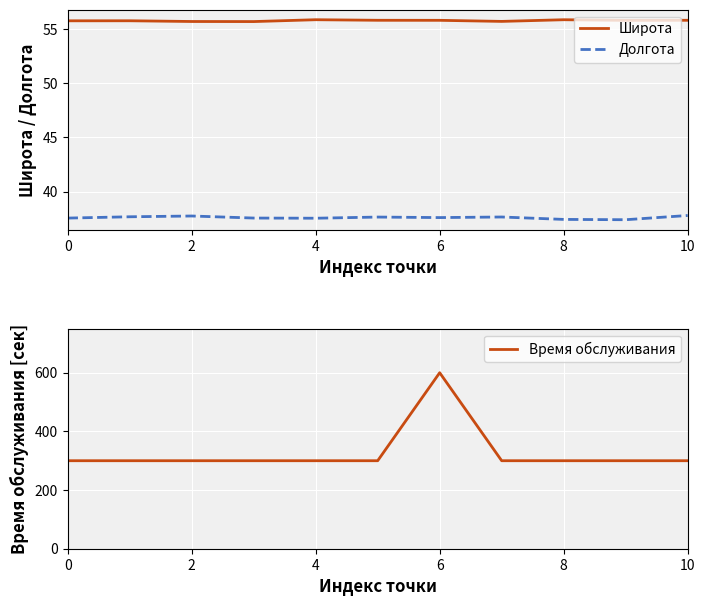

Is it true that Время обслуживания equals 346.4 at 6?

False